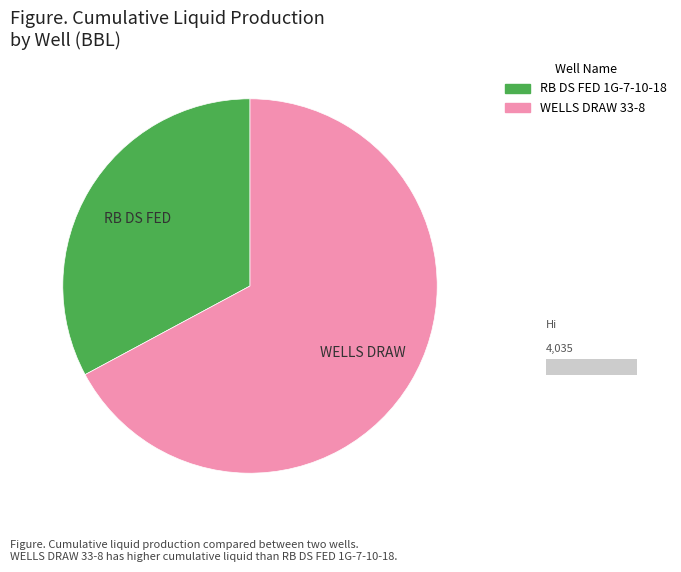

Is there any slice that represents more than half of the pie?

Yes